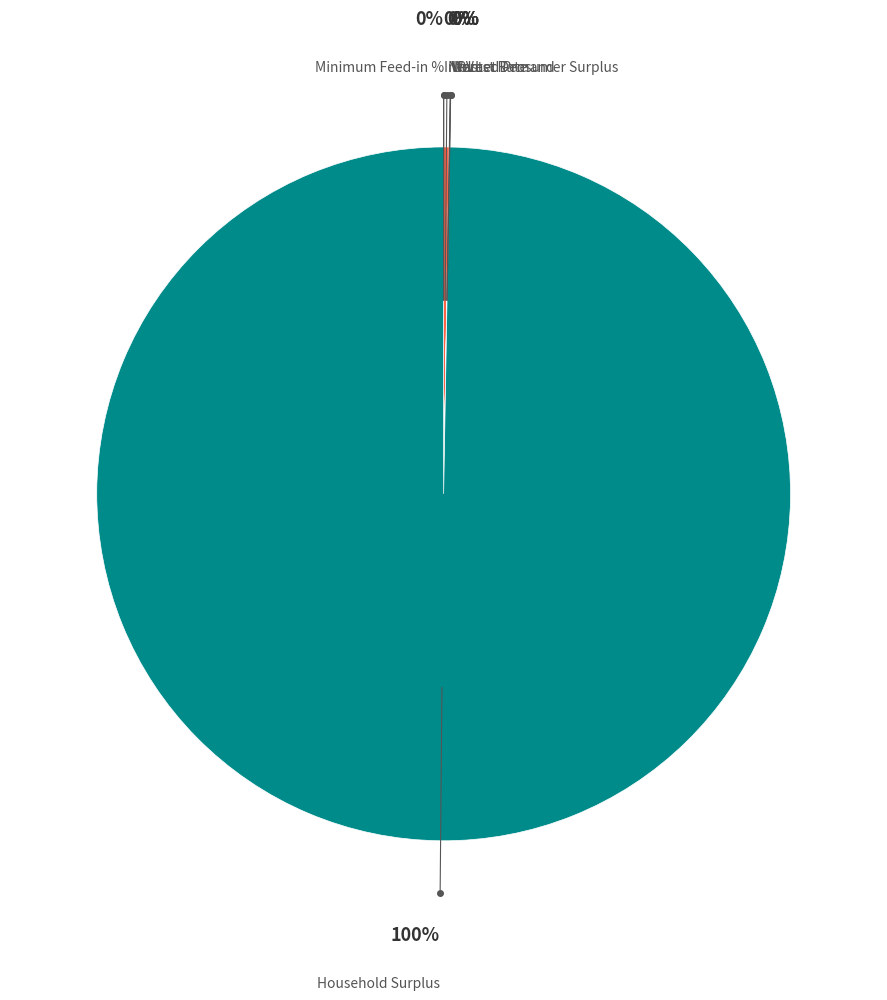

Is it true that Household Surplus is 100% of the pie?

True